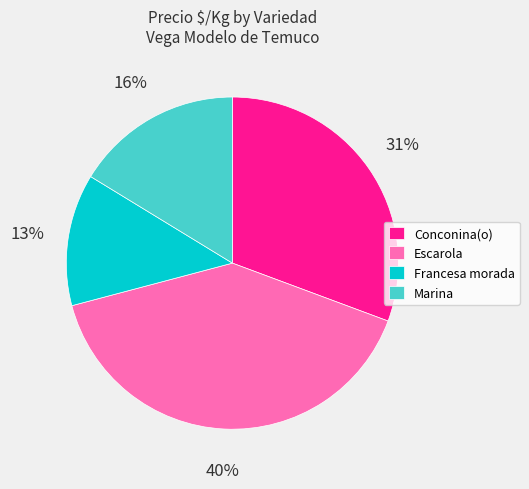

Is it true that Francesa morada is 13% of the pie?

True